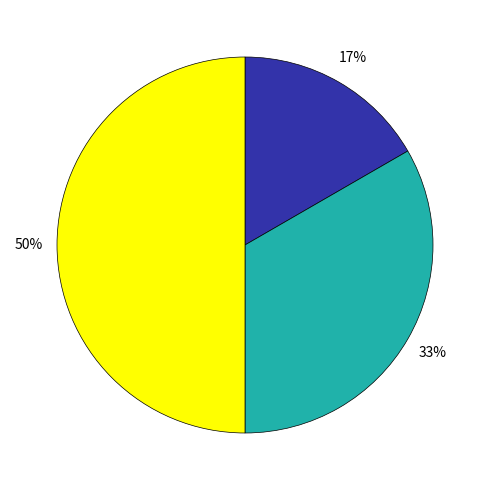

To the nearest percent, what is the difference between the largest and smallest slice percentages?

33%